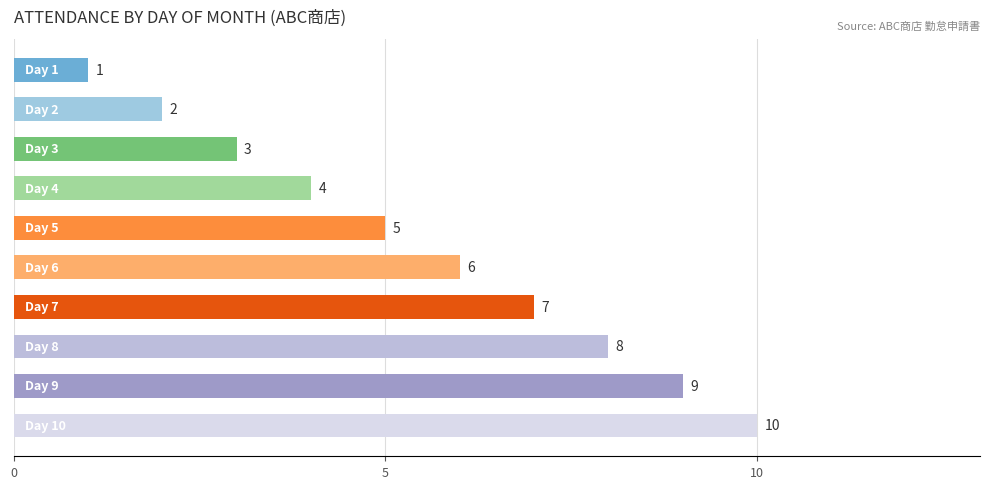

What is the value of the 10th bar from the top?

10